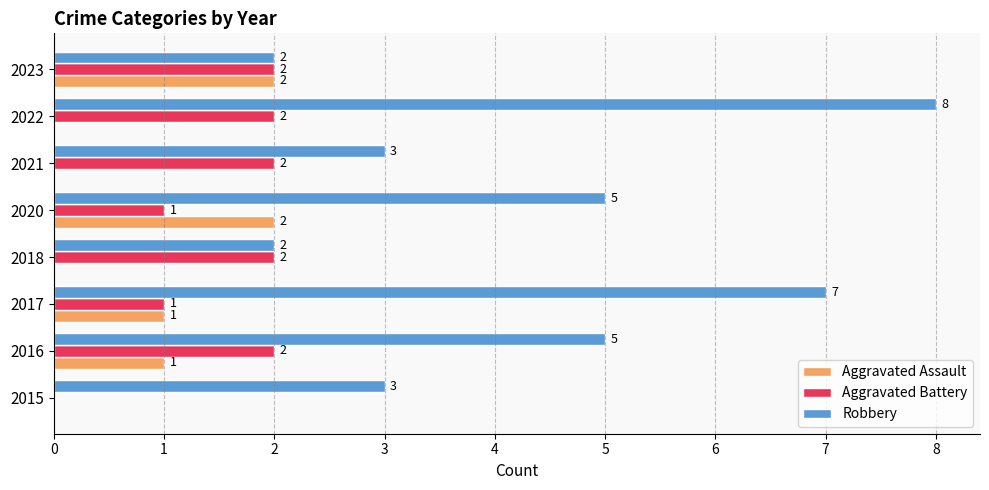

What is the sum of all Robbery values?

35